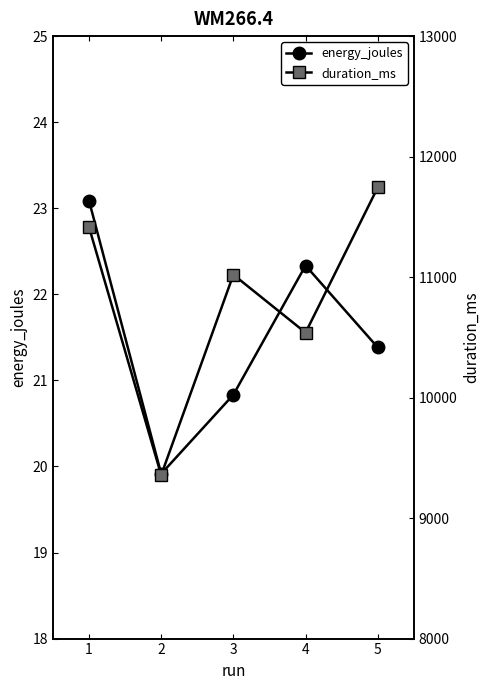

Reading left to right, list all the values displayed in this chart.

energy_joules: 23.1	19.9	20.8	22.3	21.4
duration_ms: 11415.0	9357.0	11020.0	10539.0	11744.0